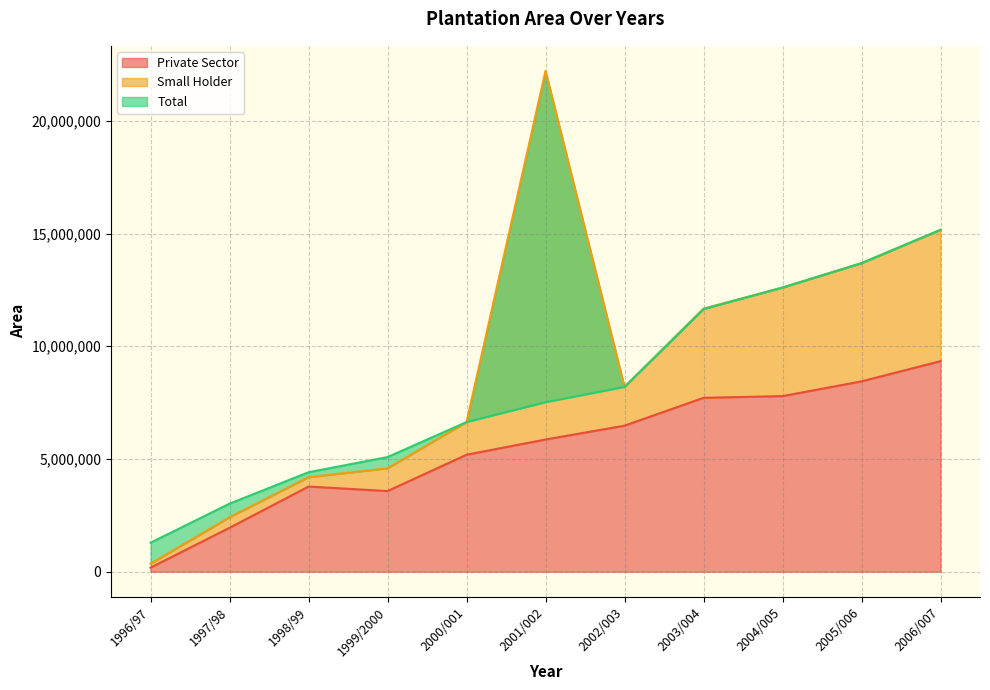

How many interior local valleys does the Private Sector series have?

1